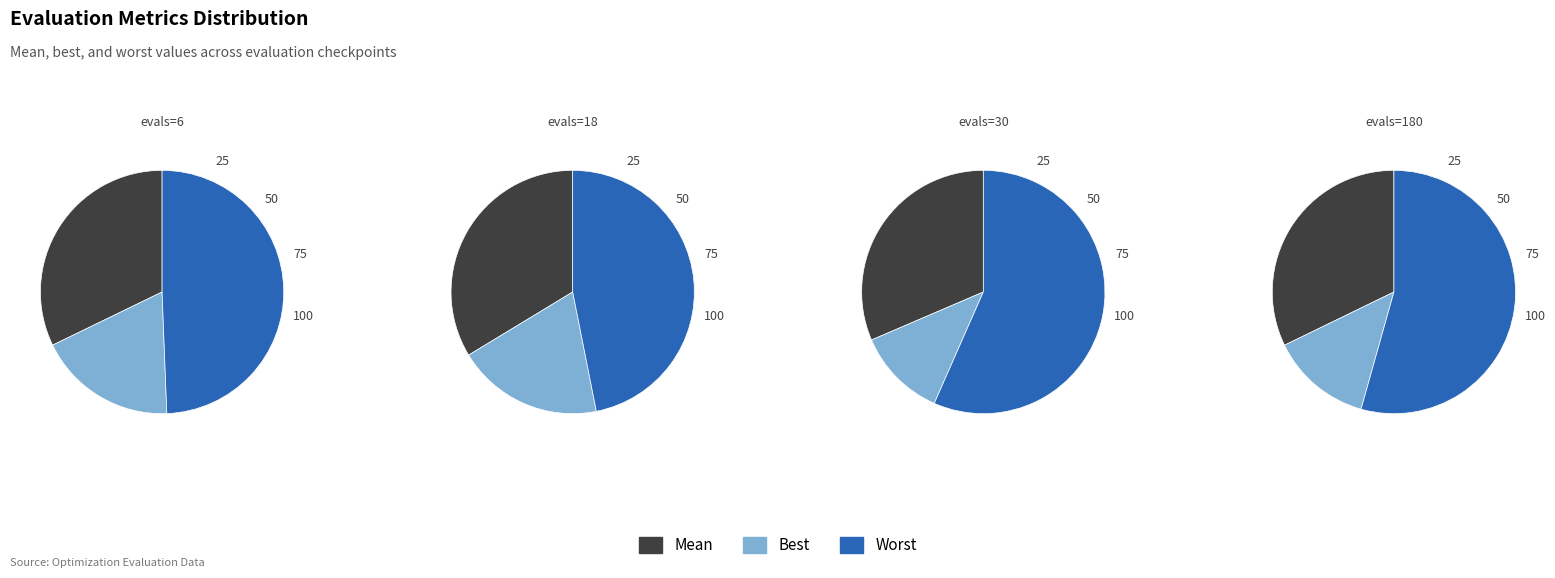

To the nearest percent, what is the difference between the largest and smallest slice percentages?

31%